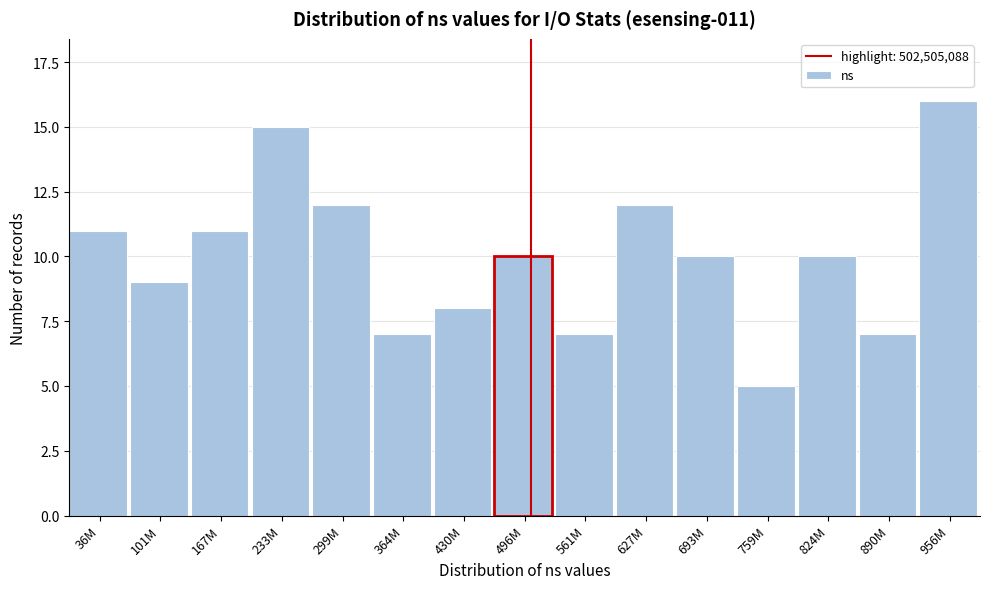

Reading left to right, what are all the values shown in this chart?

36M=11	101M=9	167M=11	233M=15	299M=12	364M=7	430M=8	496M=10	561M=7	627M=12	693M=10	759M=5	824M=10	890M=7	956M=16